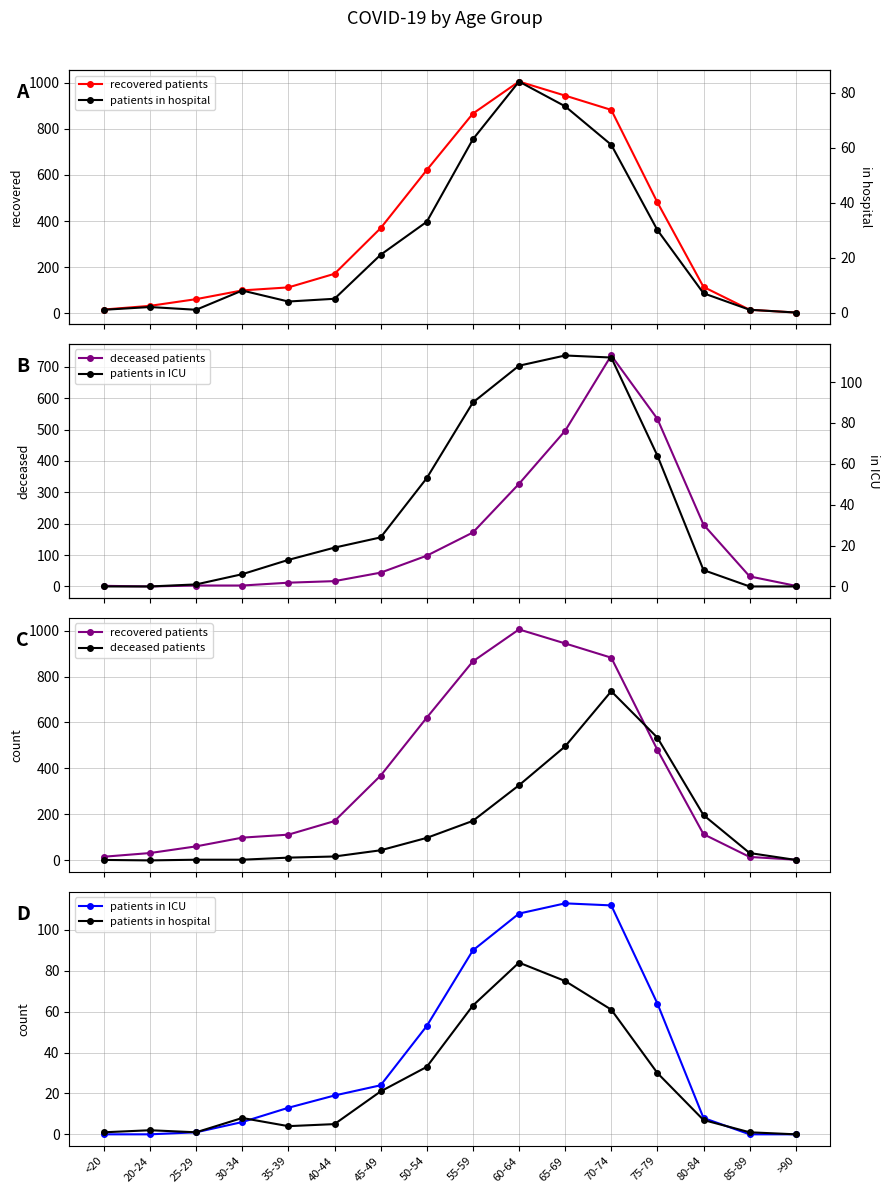

Reading left to right, extract all data points from this chart.

recovered patients: 16	32	61	99	112	171	369	621	866	1005	944	882	481	114	15	3
deceased patients: 2	0	3	3	12	17	44	98	172	327	496	736	534	197	32	2
patients in ICU: 0	0	1	6	13	19	24	53	90	108	113	112	64	8	0	0
patients in hospital: 1	2	1	8	4	5	21	33	63	84	75	61	30	7	1	0